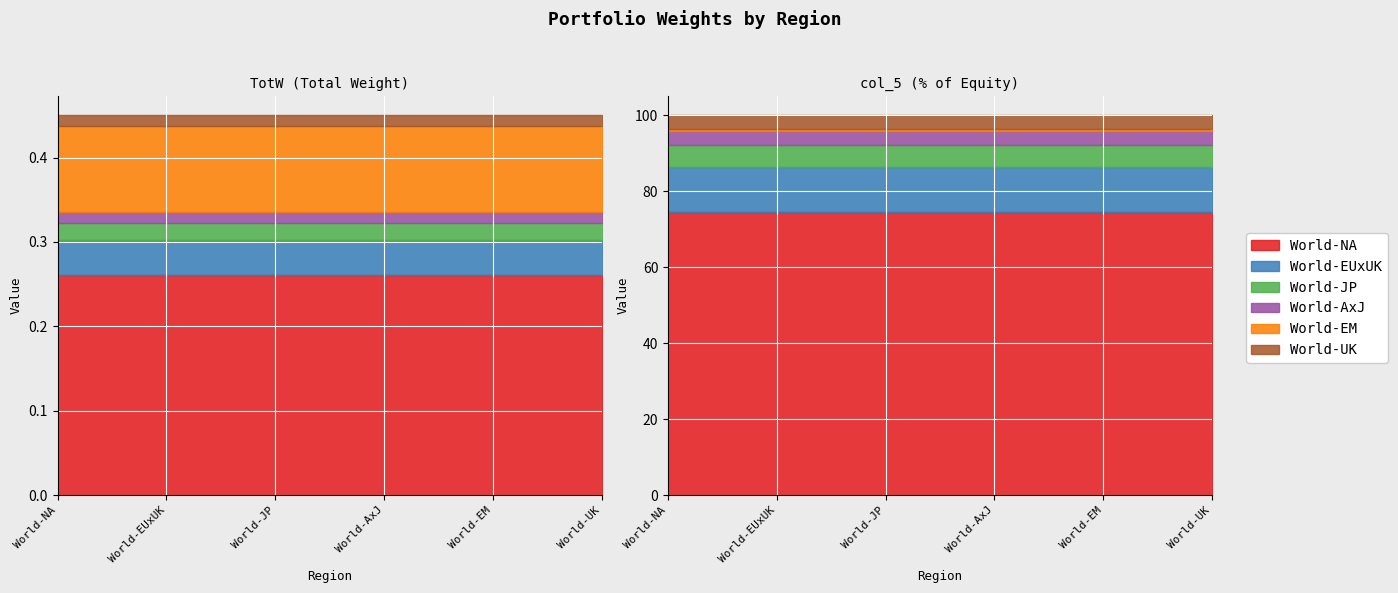

Where is the first local minimum for TotW?

World-AxJ